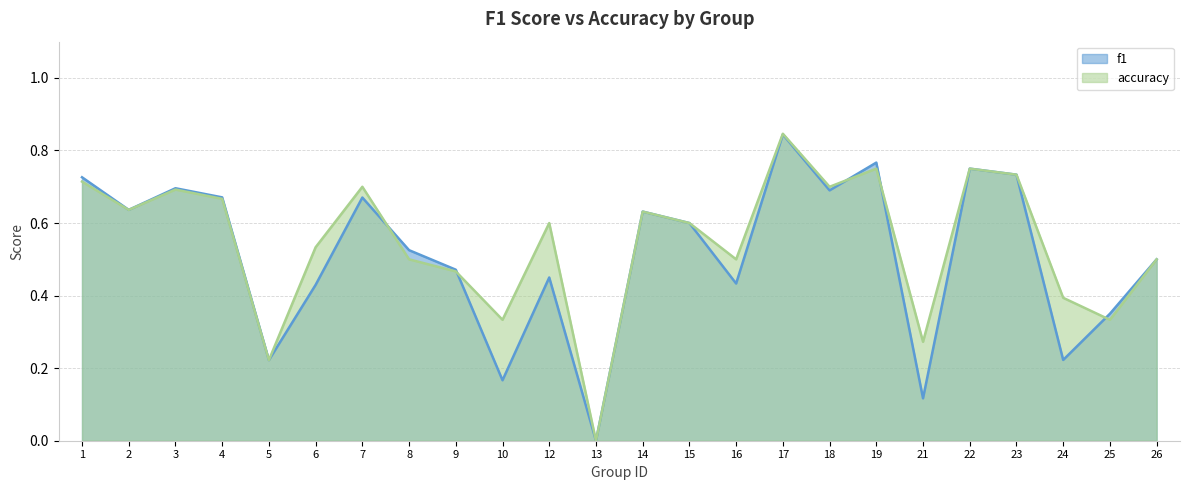

What is the sum of the f1 values at 22 and 23?

1.5